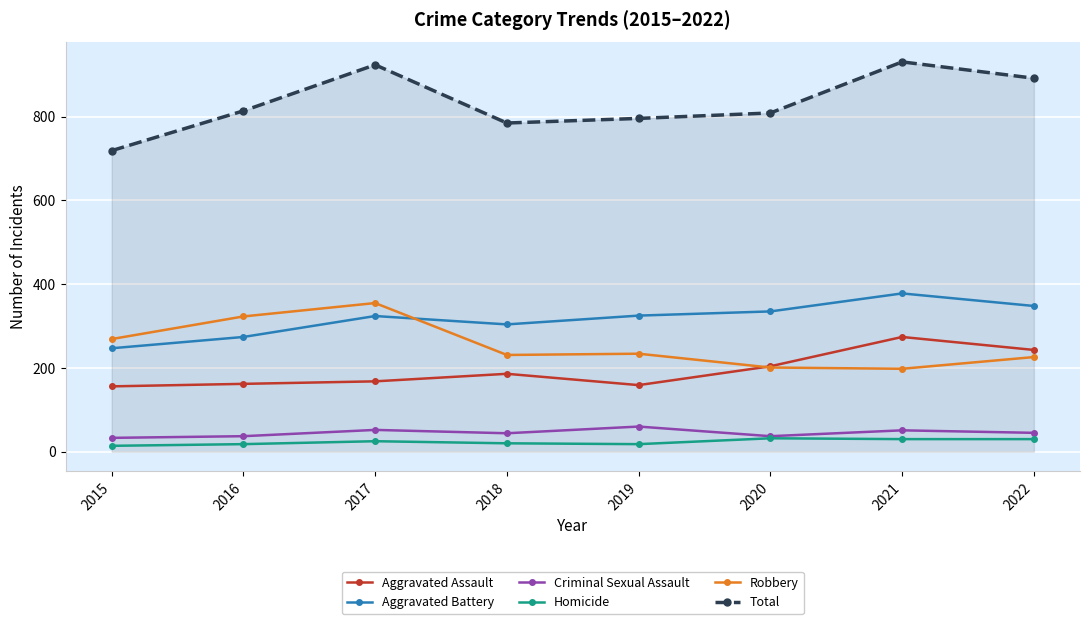

True or false: Aggravated Battery has a value of 247 at 2015.

True